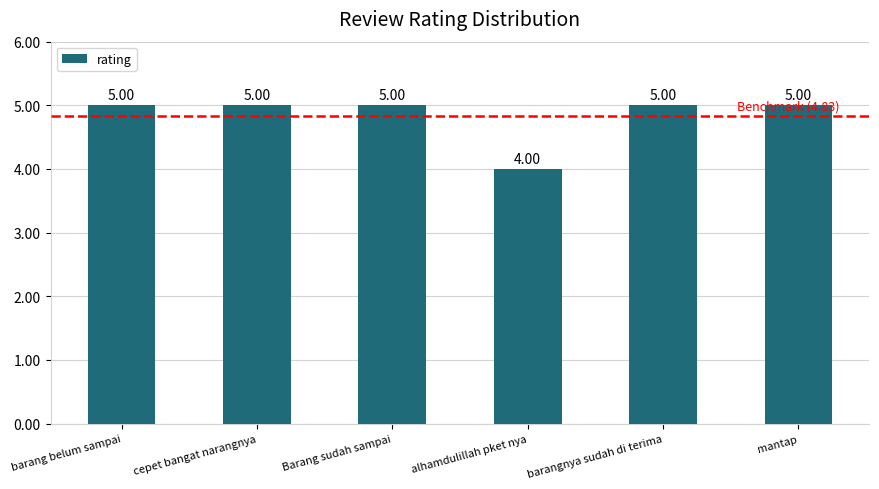

What is the difference between the second highest and minimum values?

1